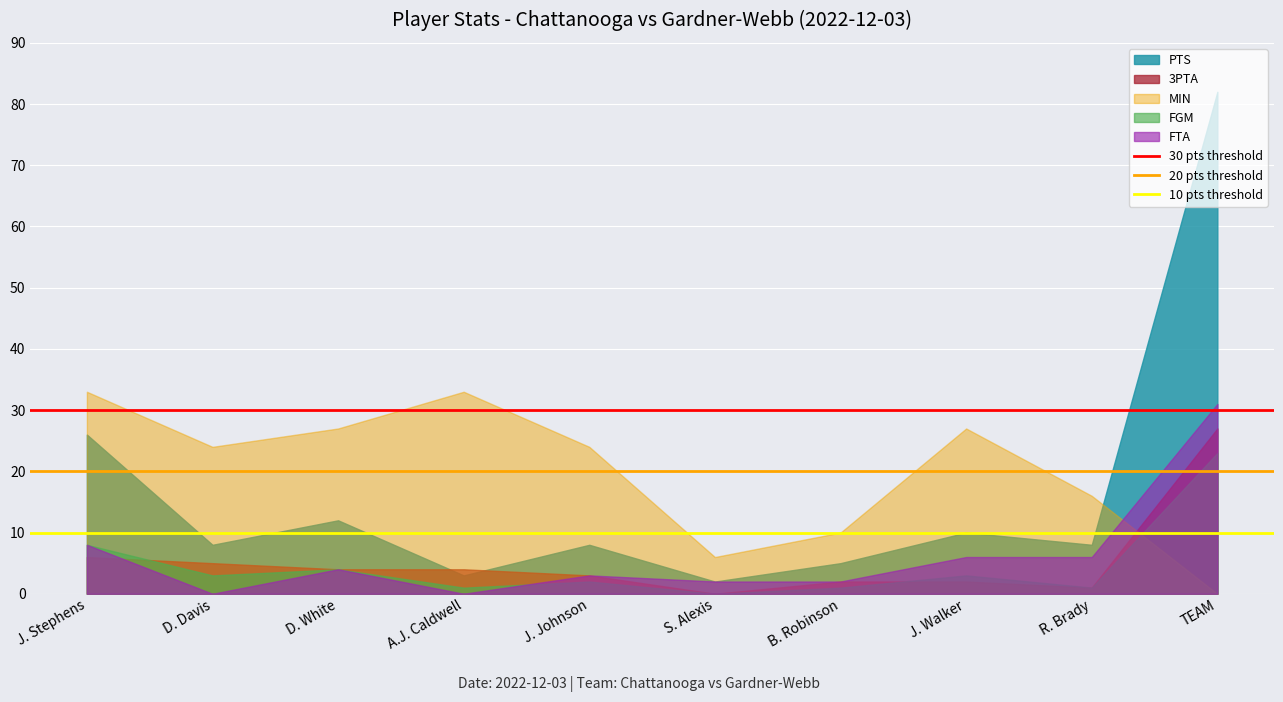

List the series in order of their peak value, highest first.

PTS, MIN, FTA, 3PTA, FGM